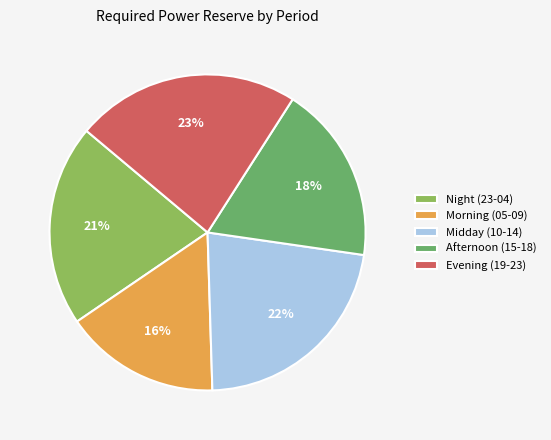

The Night (23-04) slice represents 21% of the pie. True or false?

True